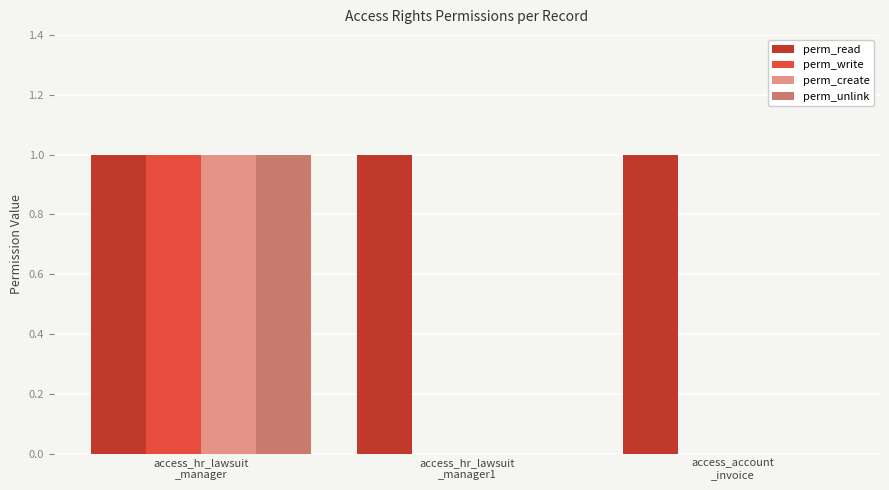

Which series has the largest total across all categories?

perm_read